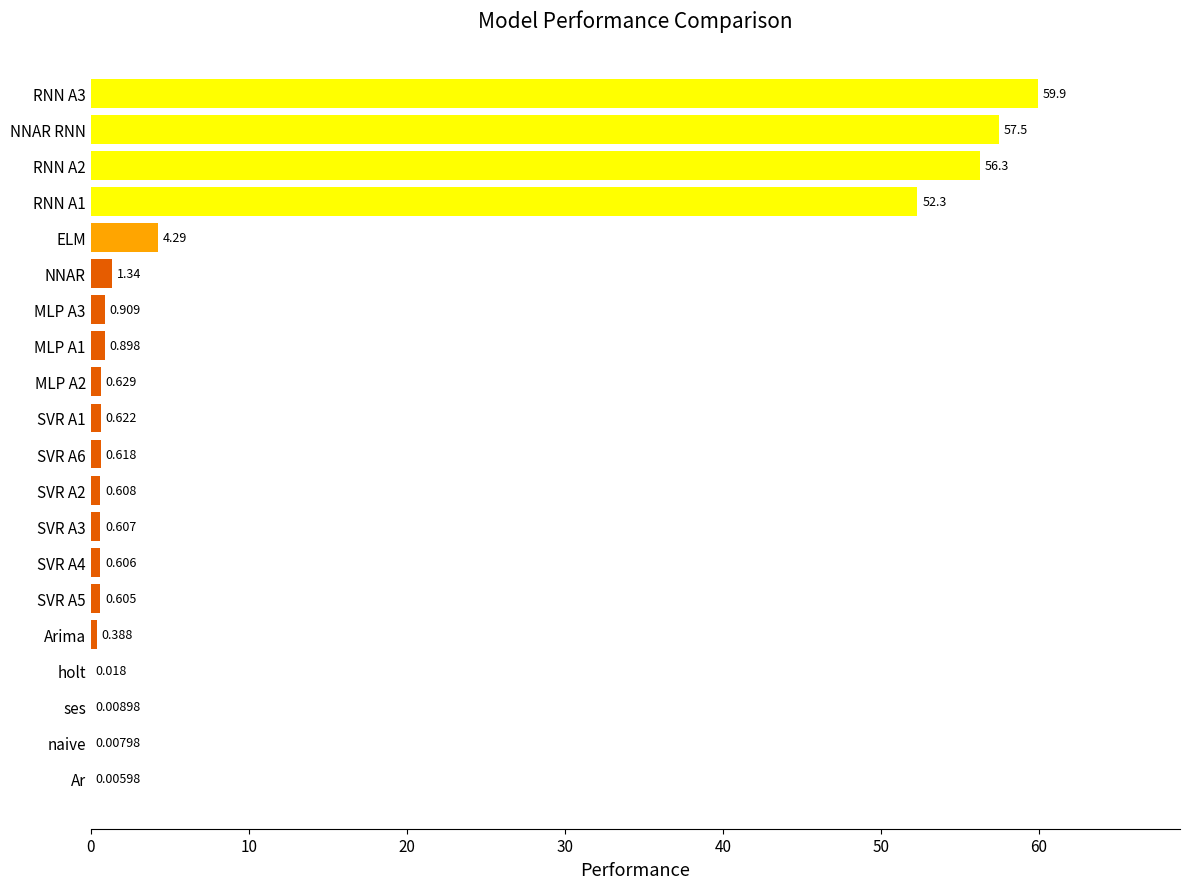

Are the bars horizontal?

Yes